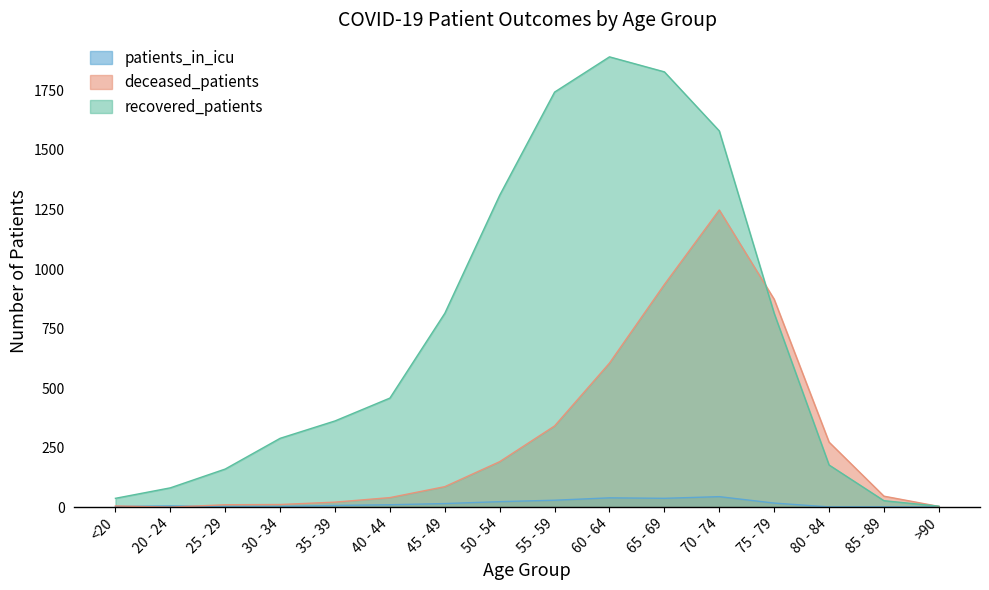

What is the sum of the deceased_patients values at 70 - 74 and 60 - 64?

1853